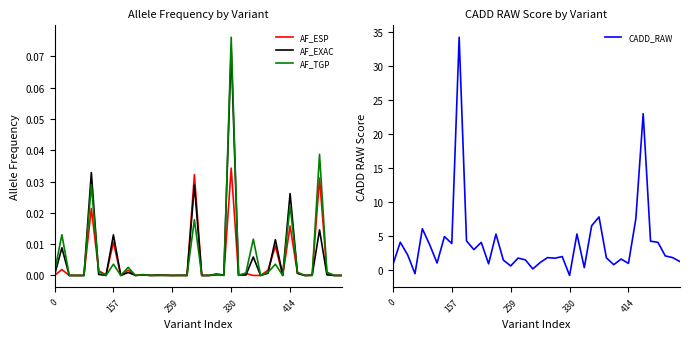

Reading left to right, what are all the values shown in this chart?

AF_ESP: 0.0	0.0	0.0	0.0	0.0	0.0	0.0	0.0	0.0	0.0	0.0	0.0	0.0	0.0	0.0	0.0	0.0	0.0	0.0	0.0	0.0	0.0	0.0	0.0	0.0	0.0	0.0	0.0	0.0	0.0	0.0	0.0	0.0	0.0	0.0	0.0	0.0	0.0	0.0	0.0
AF_EXAC: 0.0	0.0	0.0	0.0	0.0	0.0	0.0	0.0	0.0	0.0	0.0	0.0	0.0	0.0	0.0	0.0	0.0	0.0	0.0	0.0	0.0	0.0	0.0	0.0	0.1	0.0	0.0	0.0	0.0	0.0	0.0	0.0	0.0	0.0	0.0	0.0	0.0	0.0	0.0	0.0
AF_TGP: 0.0	0.0	0.0	0.0	0.0	0.0	0.0	0.0	0.0	0.0	0.0	0.0	0.0	0.0	0.0	0.0	0.0	0.0	0.0	0.0	0.0	0.0	0.0	0.0	0.1	0.0	0.0	0.0	0.0	0.0	0.0	0.0	0.0	0.0	0.0	0.0	0.0	0.0	0.0	0.0
CADD_RAW: 0.8	4.1	2.3	-0.5	6.1	3.7	1.0	4.9	3.9	34.2	4.3	3.0	4.1	0.9	5.3	1.5	0.6	1.8	1.5	0.2	1.1	1.8	1.8	2.0	-0.8	5.3	0.4	6.5	7.8	1.8	0.8	1.6	1.0	7.5	23.0	4.3	4.1	2.1	1.8	1.3